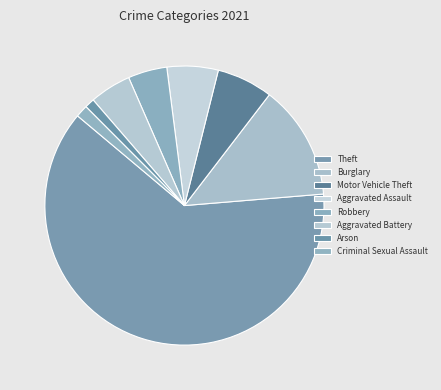

How many segments does this pie chart have?

8